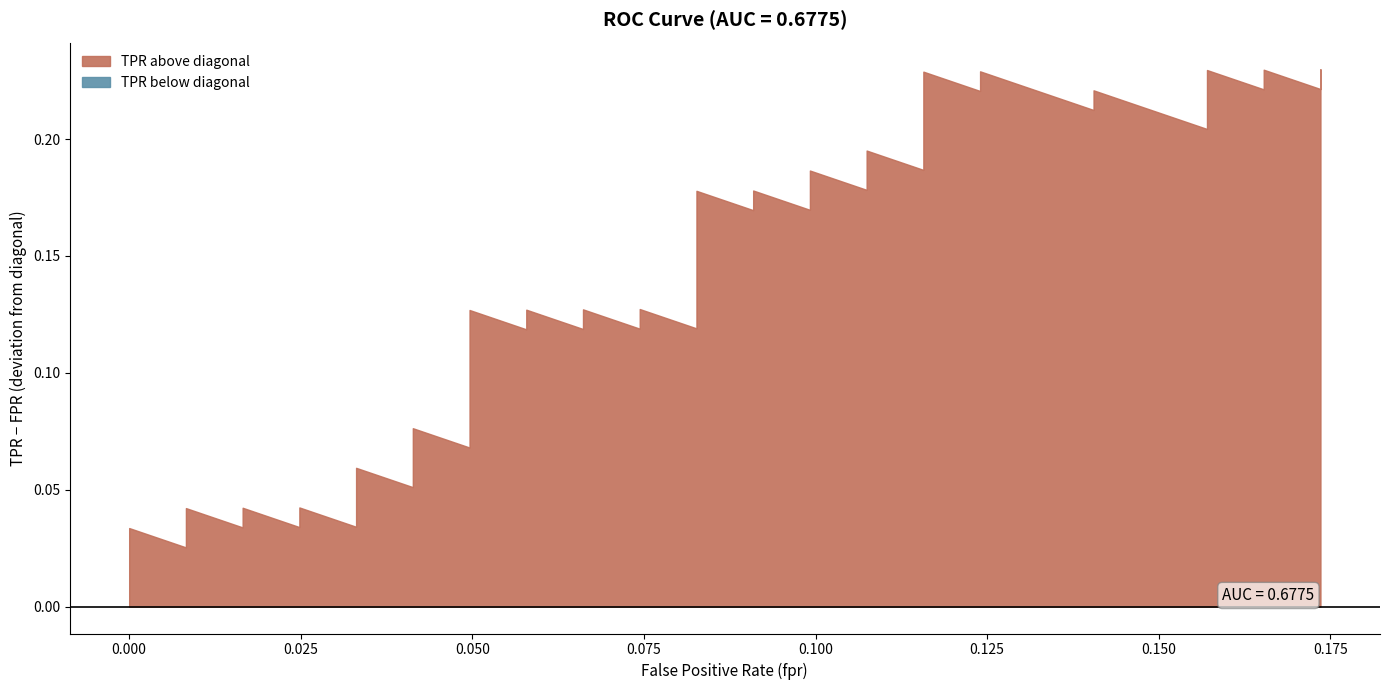

The tpr series shows 0.2 at 14. True or false?

True